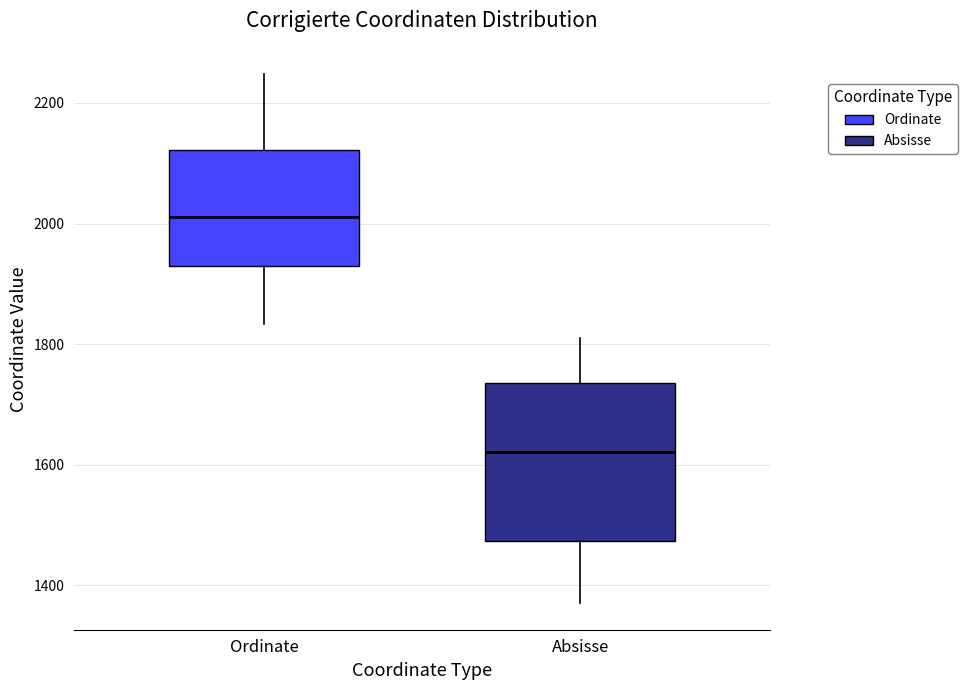

Which box has the lowest median line?

Absisse